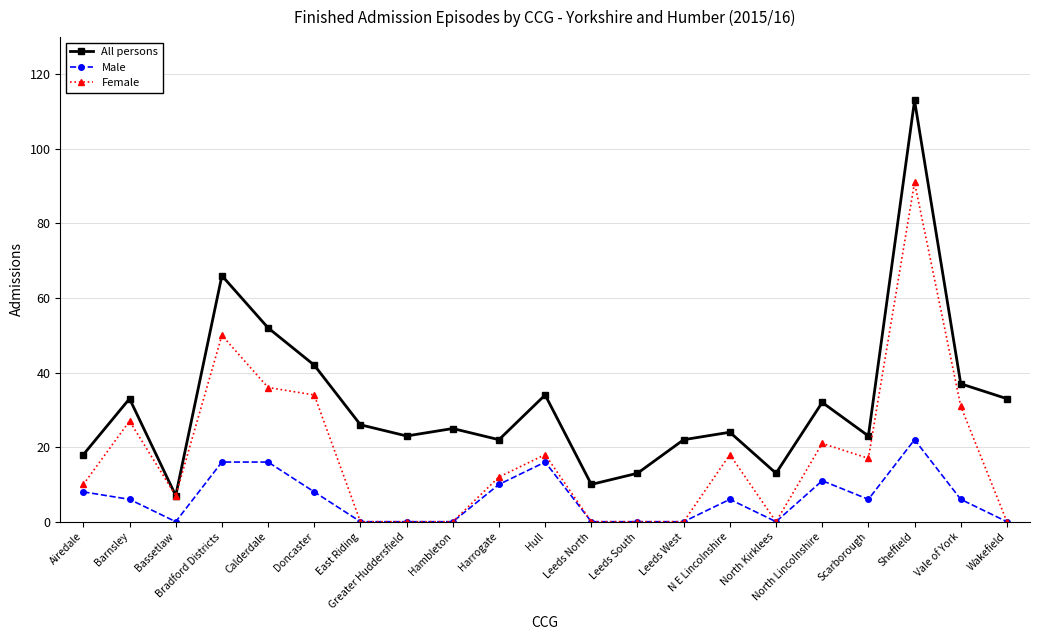

What is the difference between the Female values at Doncaster and Hambleton?

34